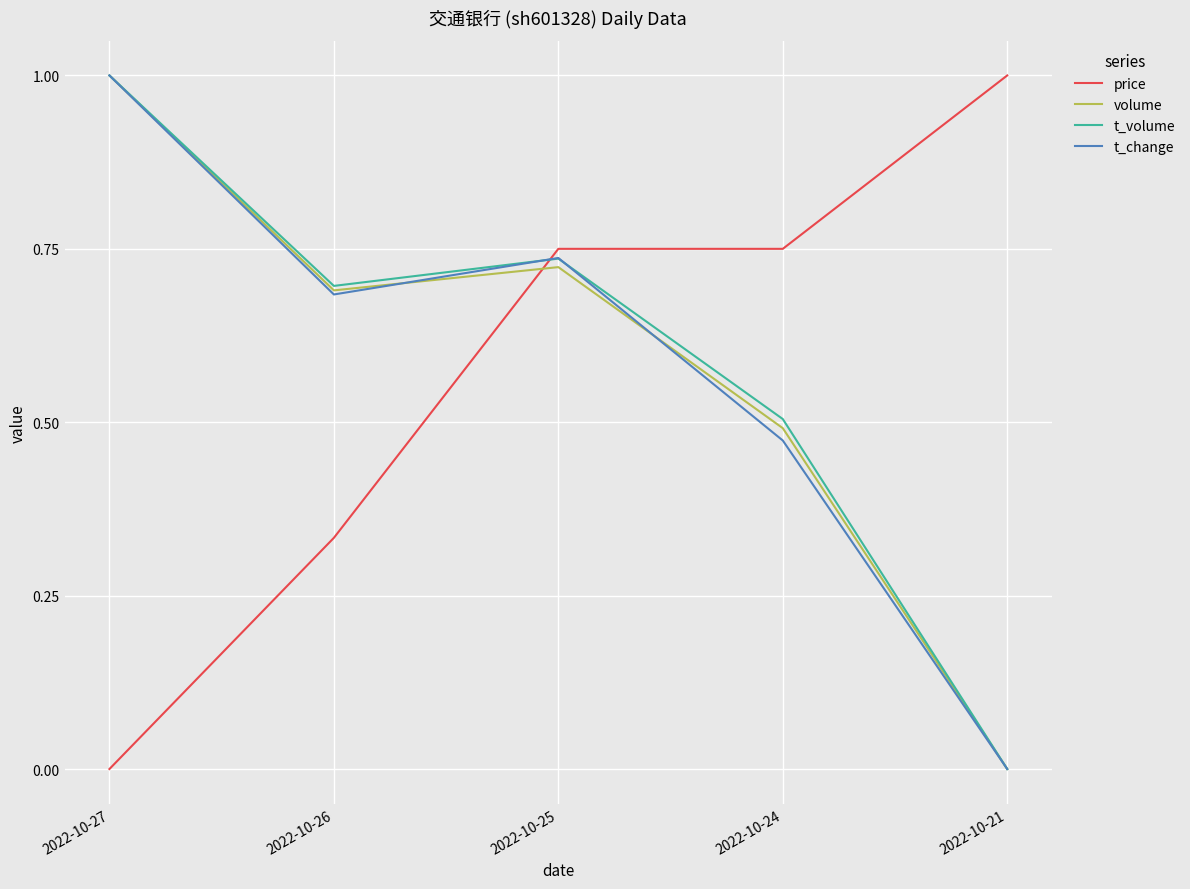

What is the greatest value displayed?

1.0